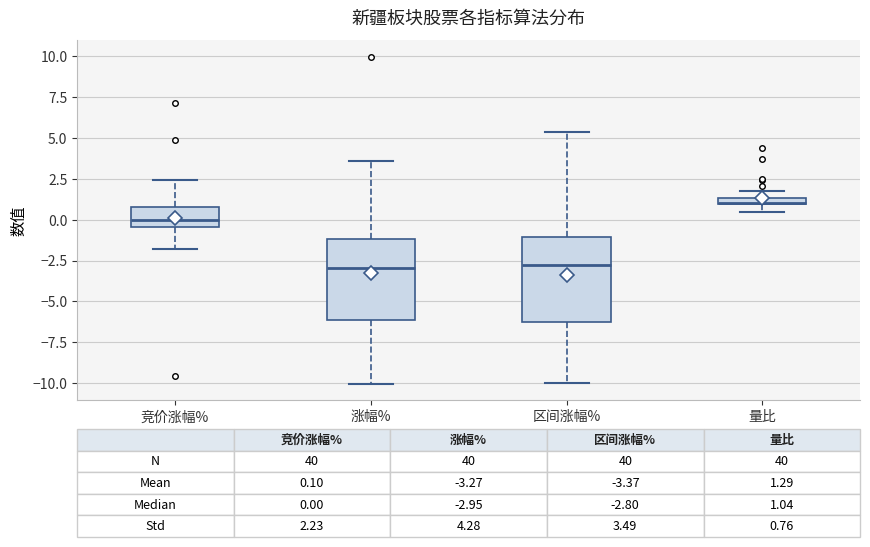

Which box has the highest median line?

量比